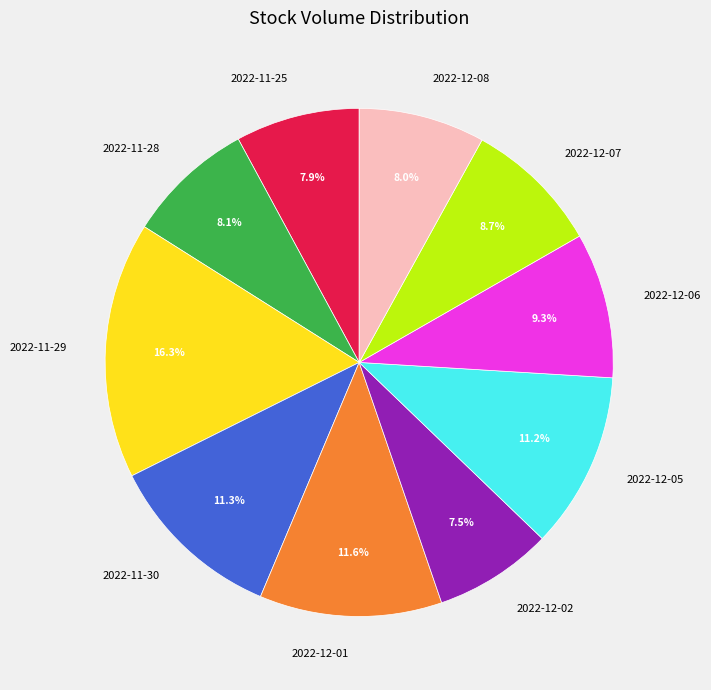

To the nearest percent, what is the difference between the largest and smallest slice percentages?

9%